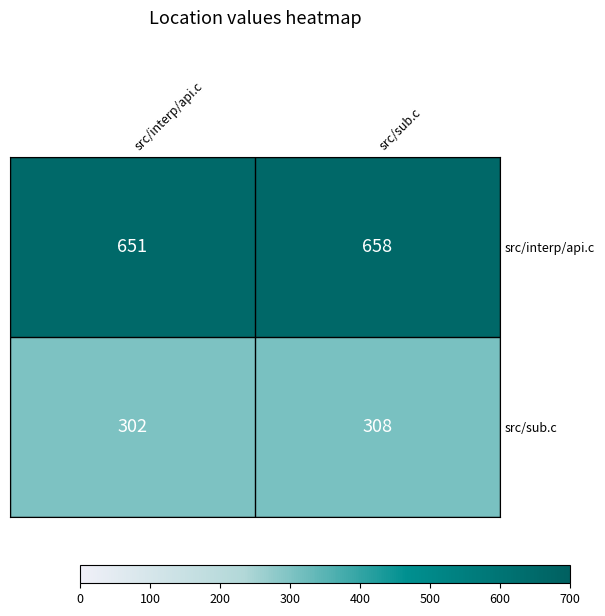

At which category does the chart reach its minimum across all series?

src/interp/api.c